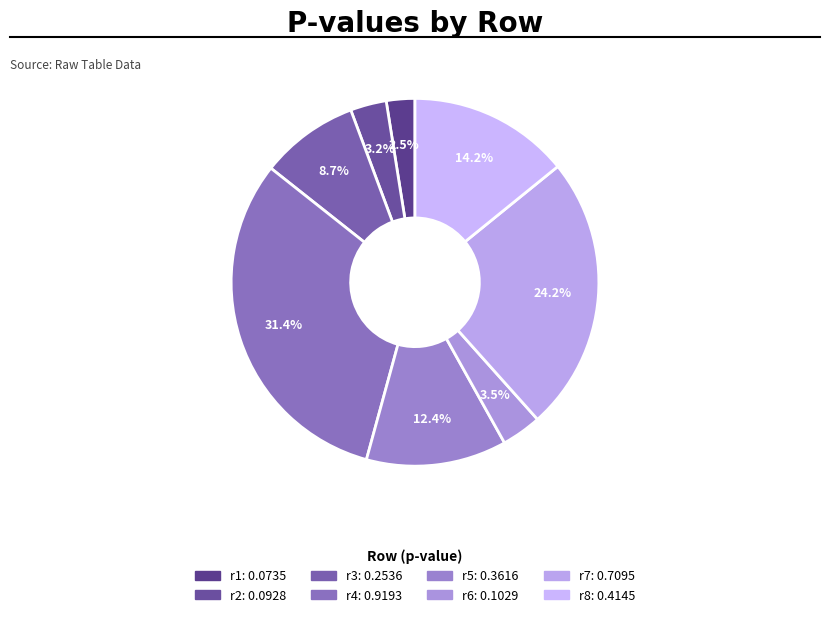

Between r1 and r5, which is larger?

r5